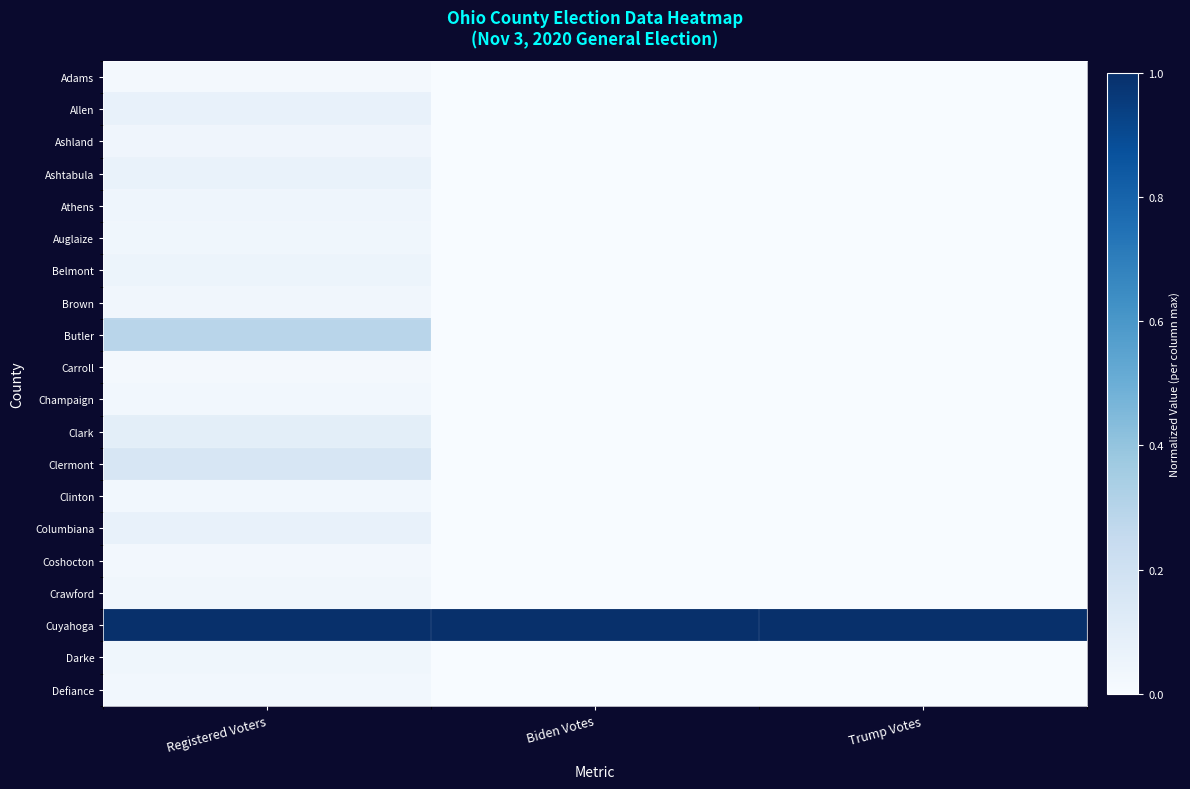

At which category is the sum across all series the highest?

Registered Voters